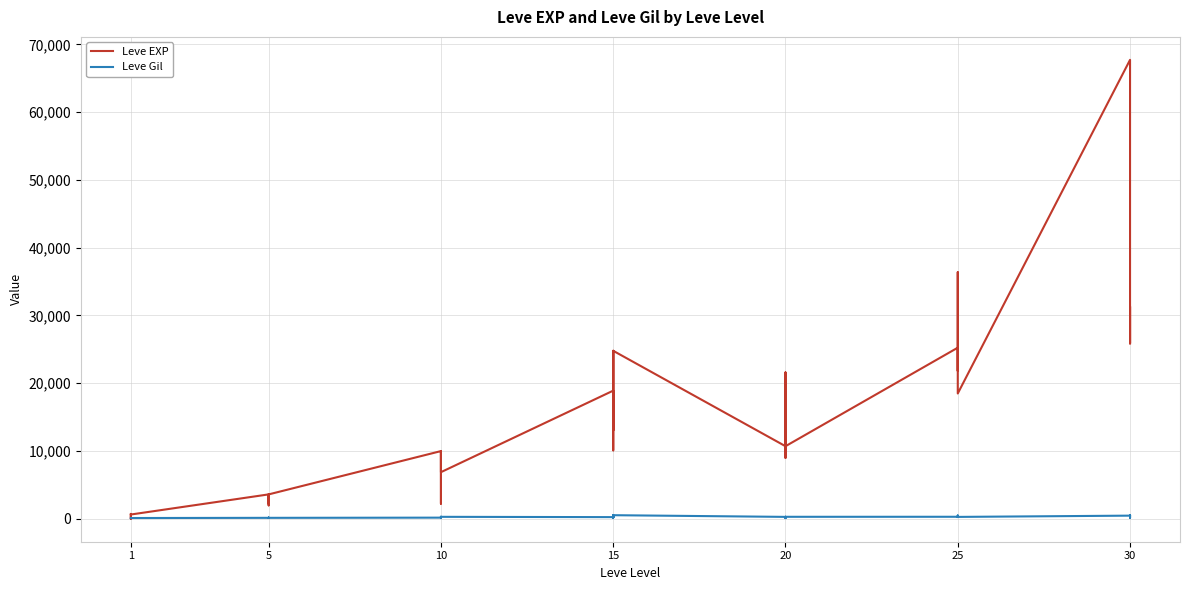

Which series has the largest total across all categories?

Leve EXP